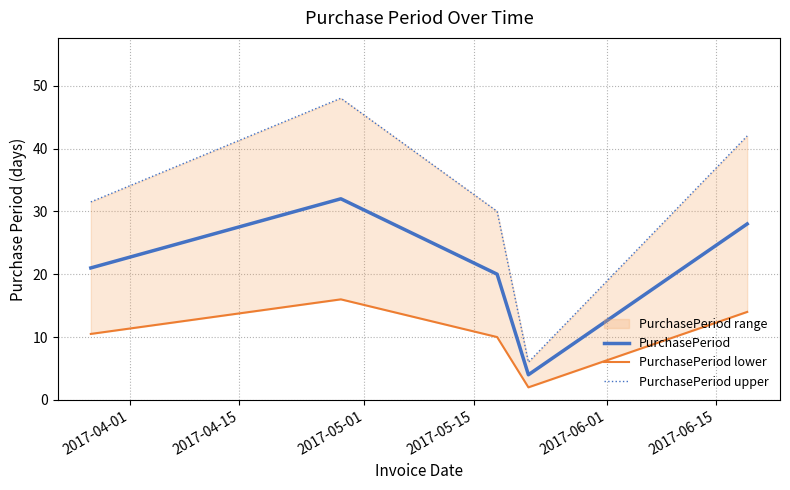

How many interior local peaks does the PurchasePeriod lower series have?

1